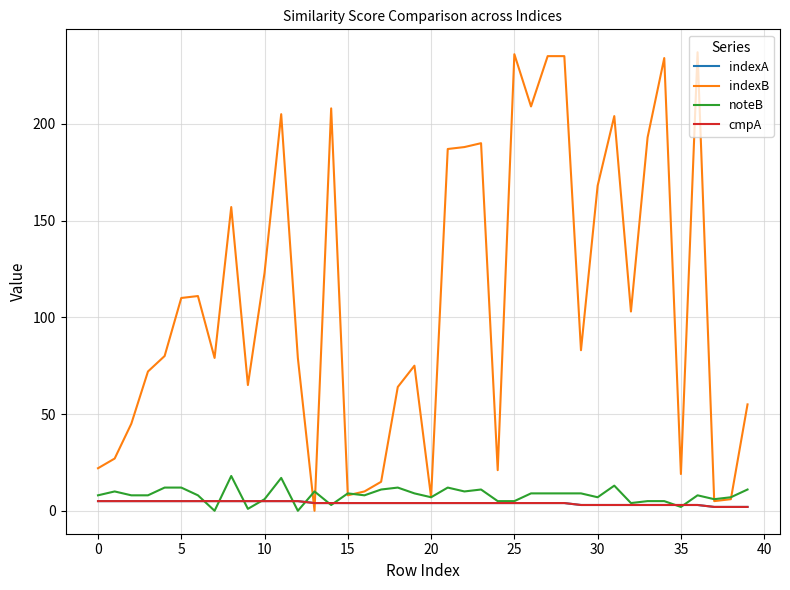

Reading left to right, extract all data points from this chart.

indexA: 5	5	5	5	5	5	5	5	5	5	5	5	5	4	4	4	4	4	4	4	4	4	4	4	4	4	4	4	4	3	3	3	3	3	3	3	3	2	2	2
indexB: 22	27	45	72	80	110	111	79	157	65	123	205	79	0	208	8	10	15	64	75	7	187	188	190	21	236	209	235	235	83	168	204	103	193	234	19	237	5	6	55
noteB: 8	10	8	8	12	12	8	0	18	1	6	17	0	10	3	9	8	11	12	9	7	12	10	11	5	5	9	9	9	9	7	13	4	5	5	2	8	6	7	11
cmpA: 5	5	5	5	5	5	5	5	5	5	5	5	5	4	4	4	4	4	4	4	4	4	4	4	4	4	4	4	4	3	3	3	3	3	3	3	3	2	2	2